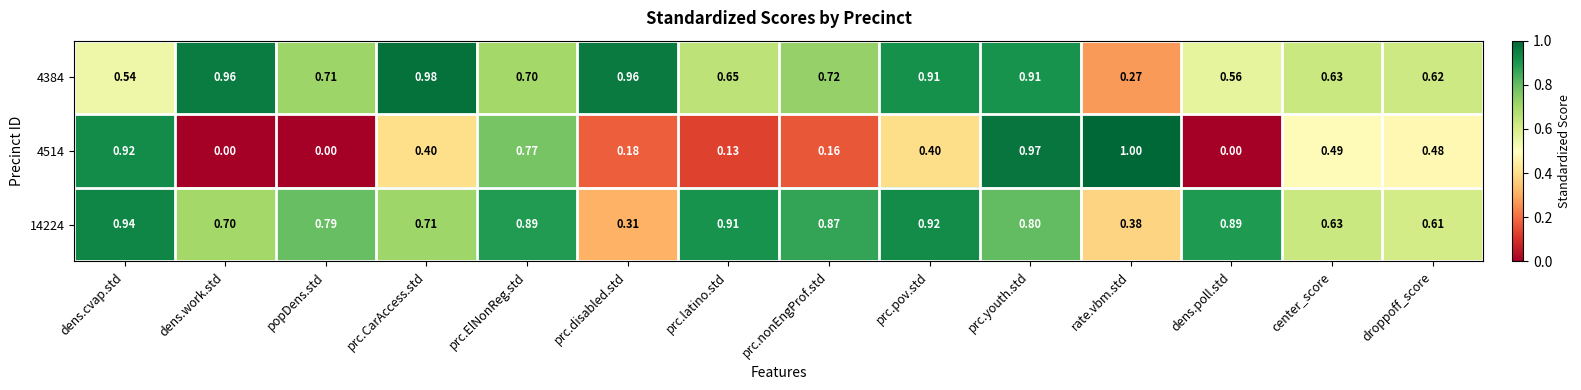

At which label does 4384 reach its peak?

prc.CarAccess.std